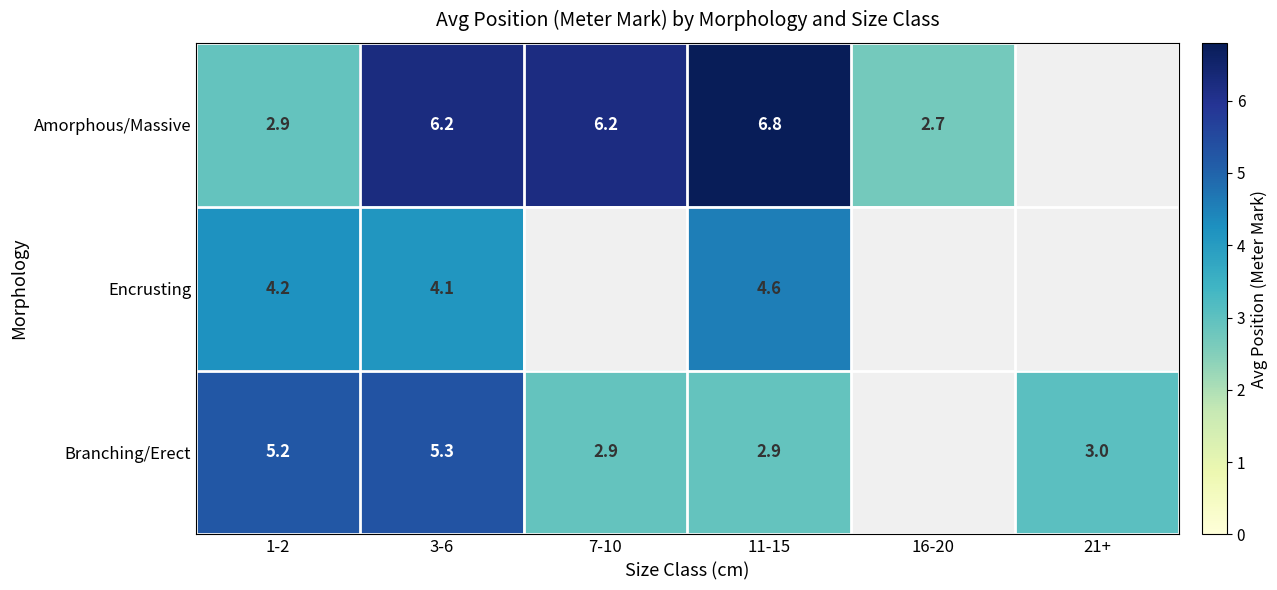

Which category has the highest value across all series?

11-15